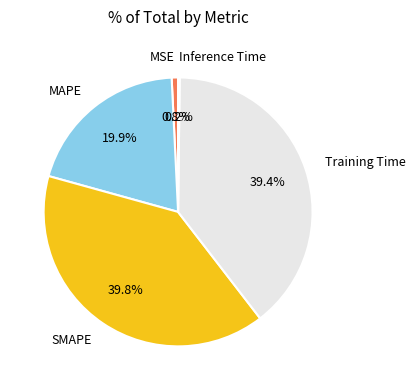

Is there any slice that represents more than half of the pie?

No